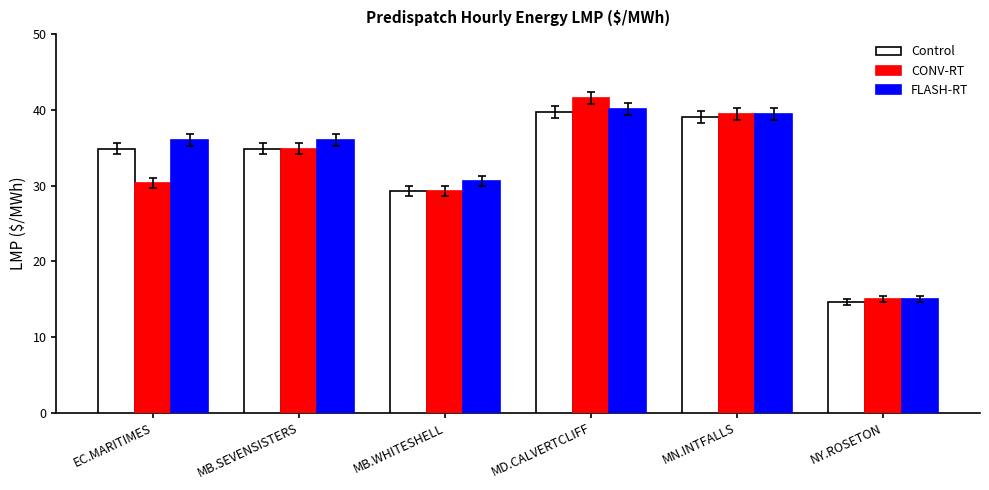

How many data points in Control are above 34?

4